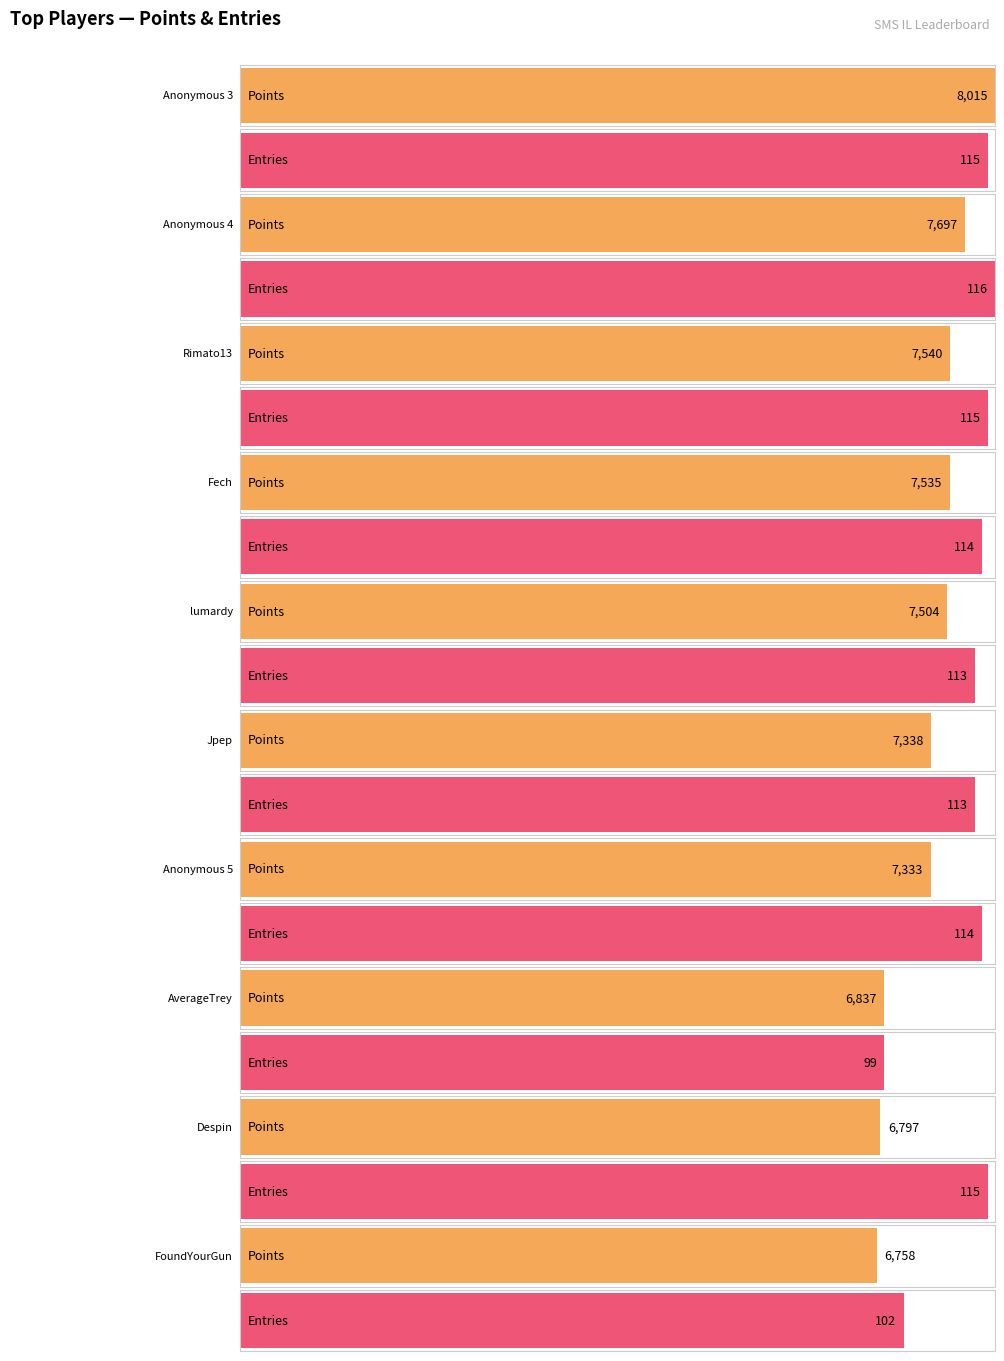

What position from the left is Despin?

9